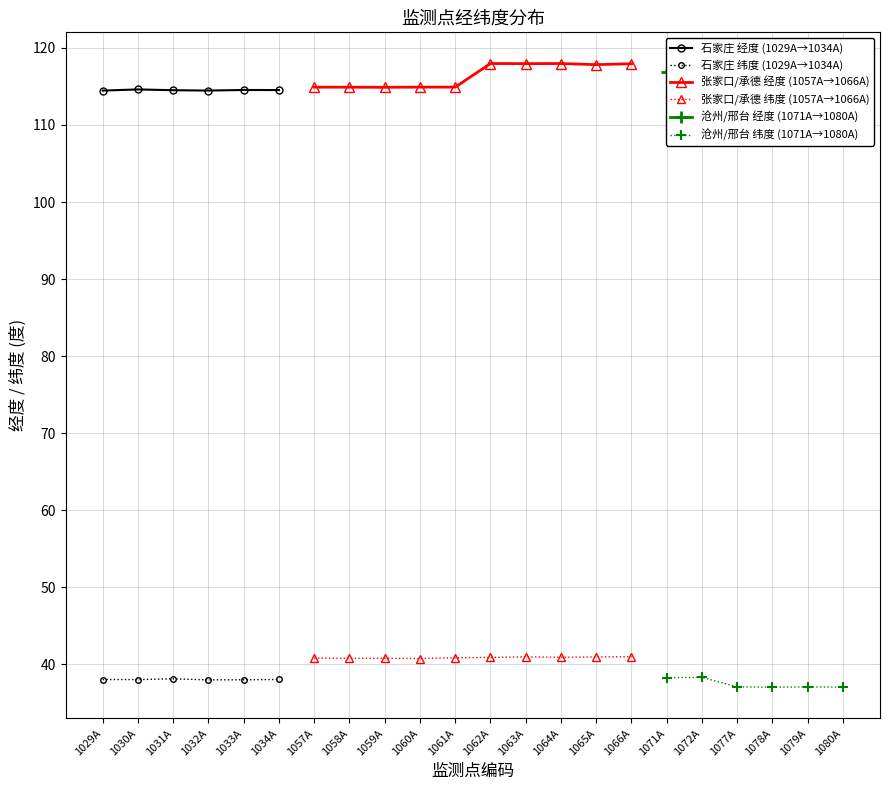

At which category does 纬度 reach its first local valley?

1030A